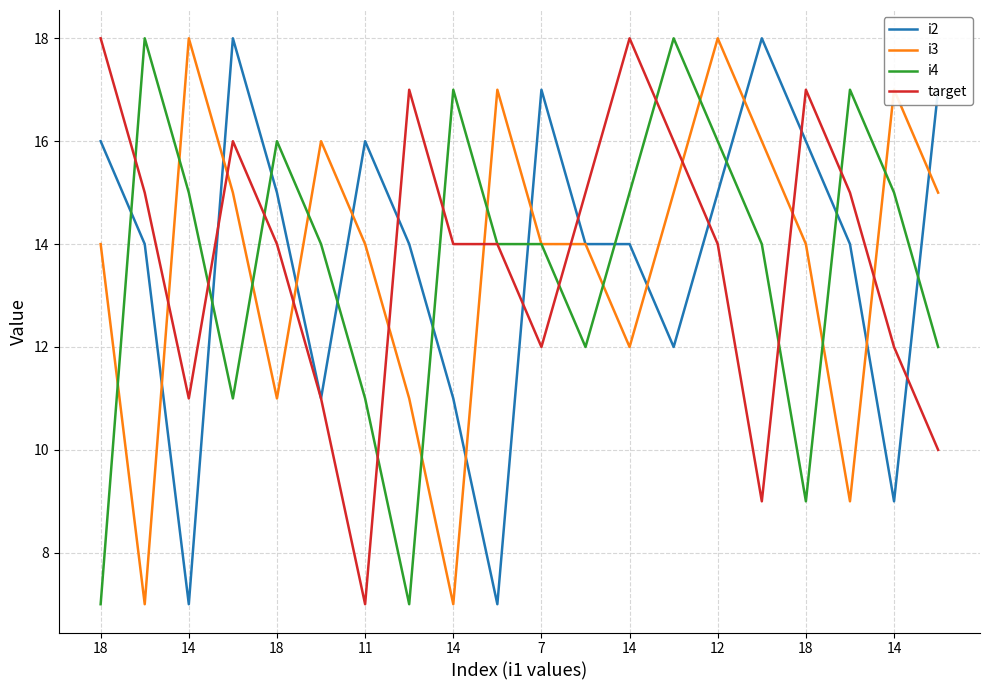

How many intersections are there between i2 and i4?

10